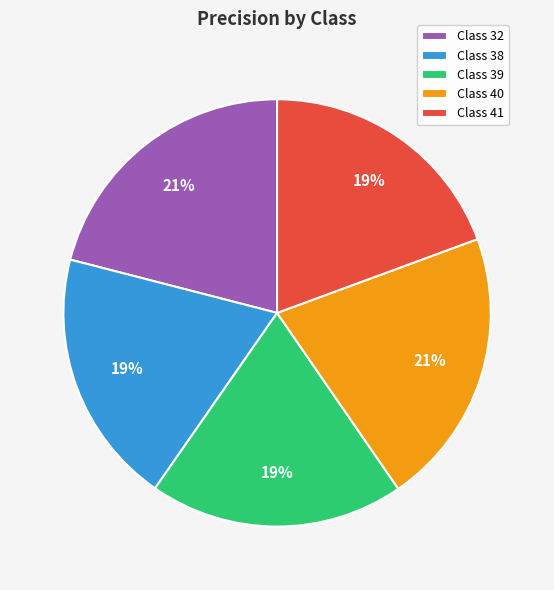

Is there a majority slice in this chart?

No